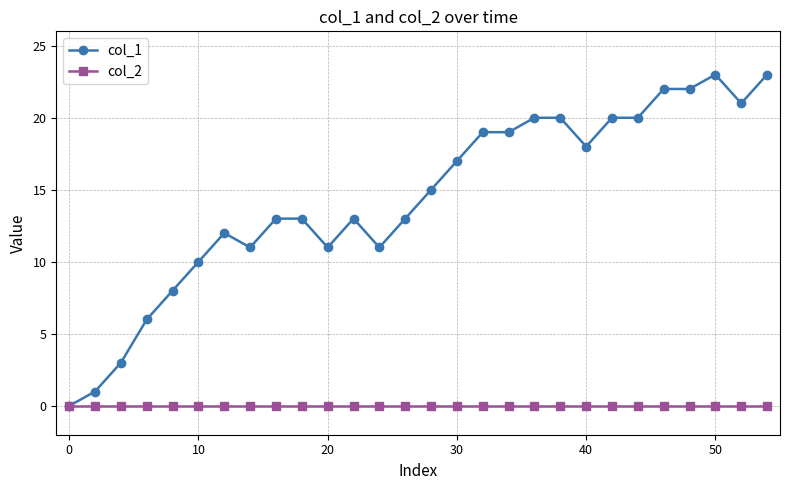

What is the maximum value shown in the chart?

23